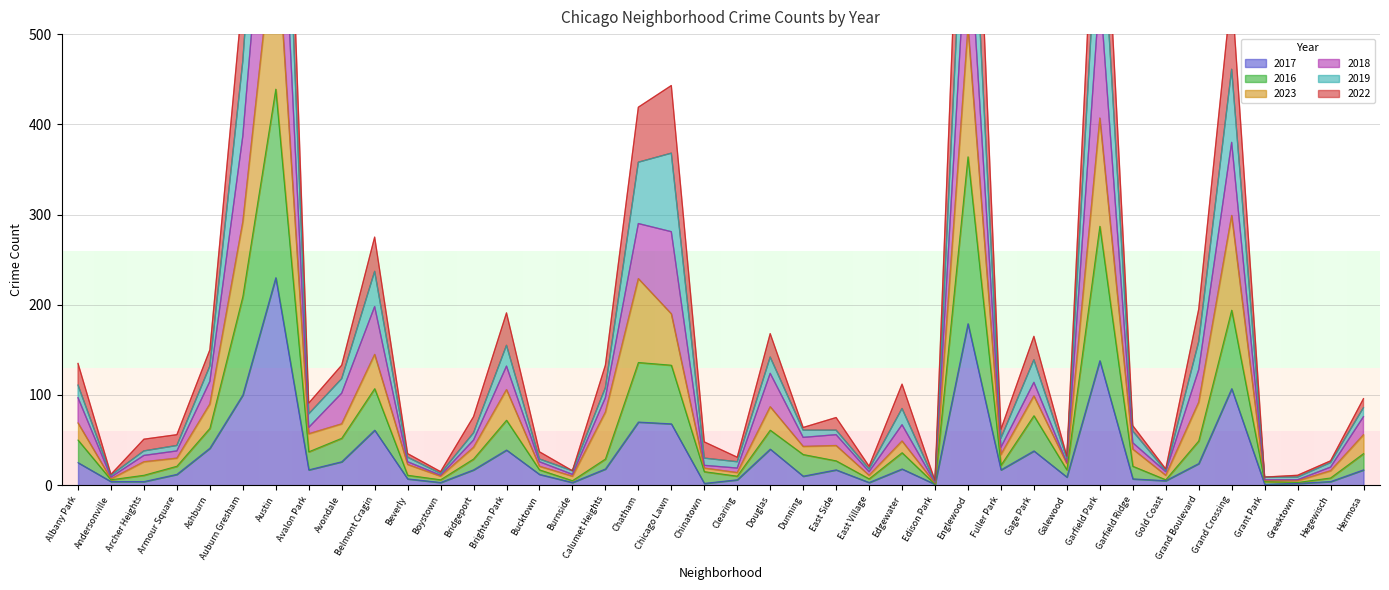

True or false: 2018 and 2017 intersect in this chart.

False